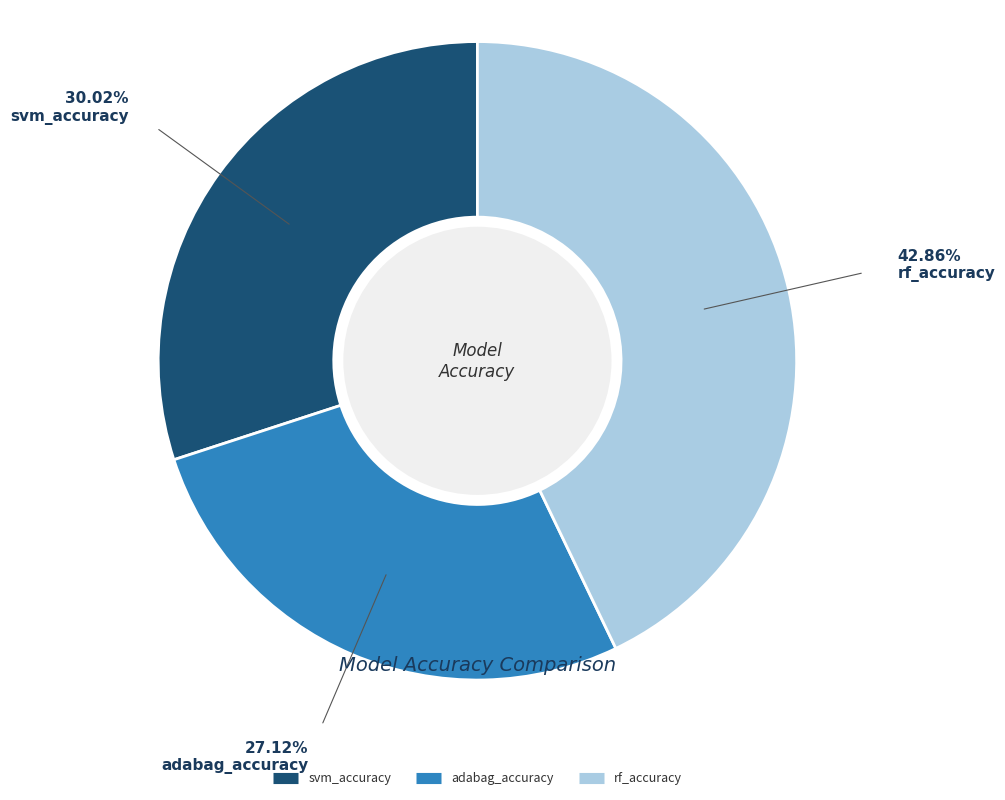

How many slices are in this pie chart?

3